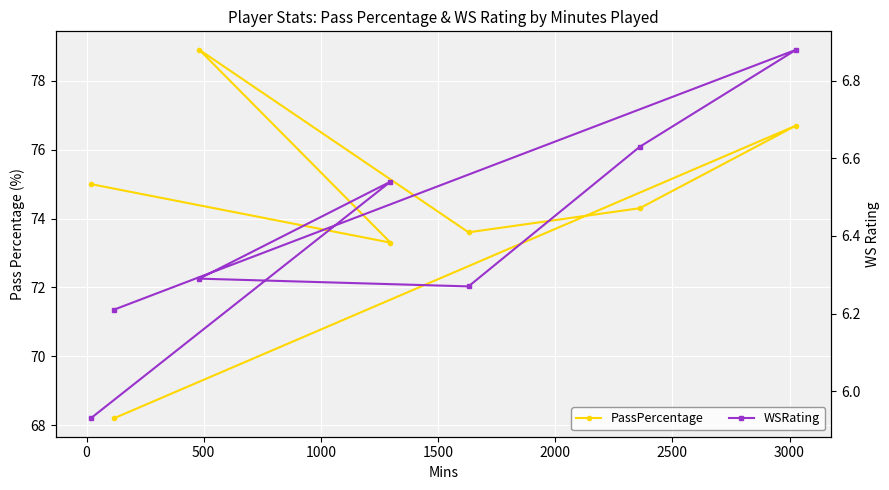

At 1000, list the series in order from smallest to largest.

WSRating, PassPercentage